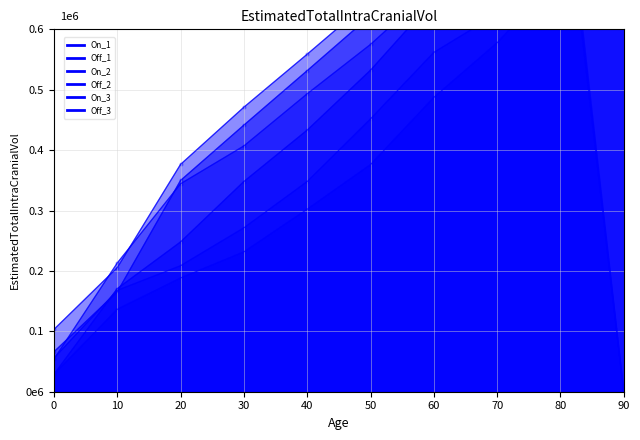

Which series contains the highest Y value?

Off_3